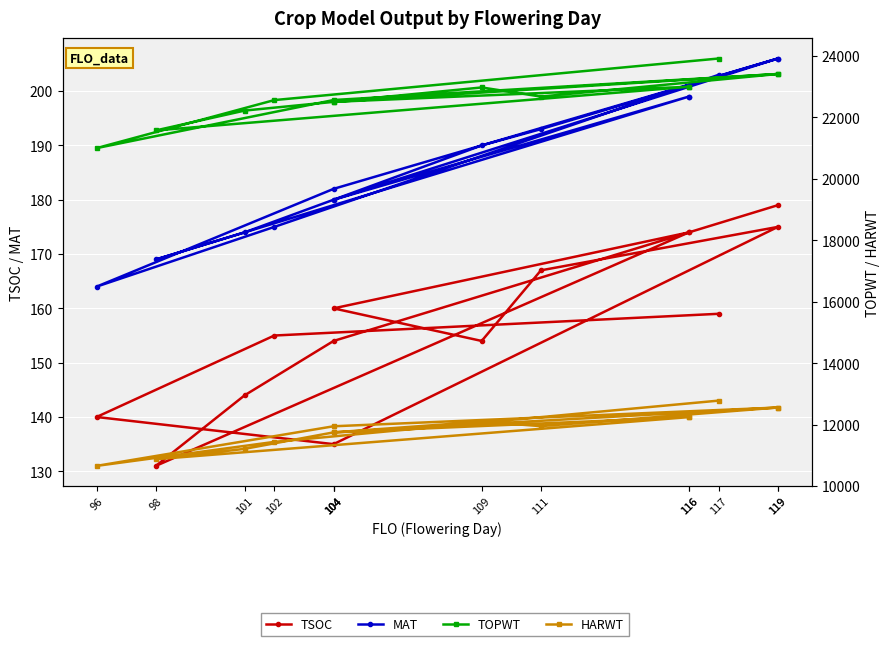

At which label does HARWT first exceed 11955?

117